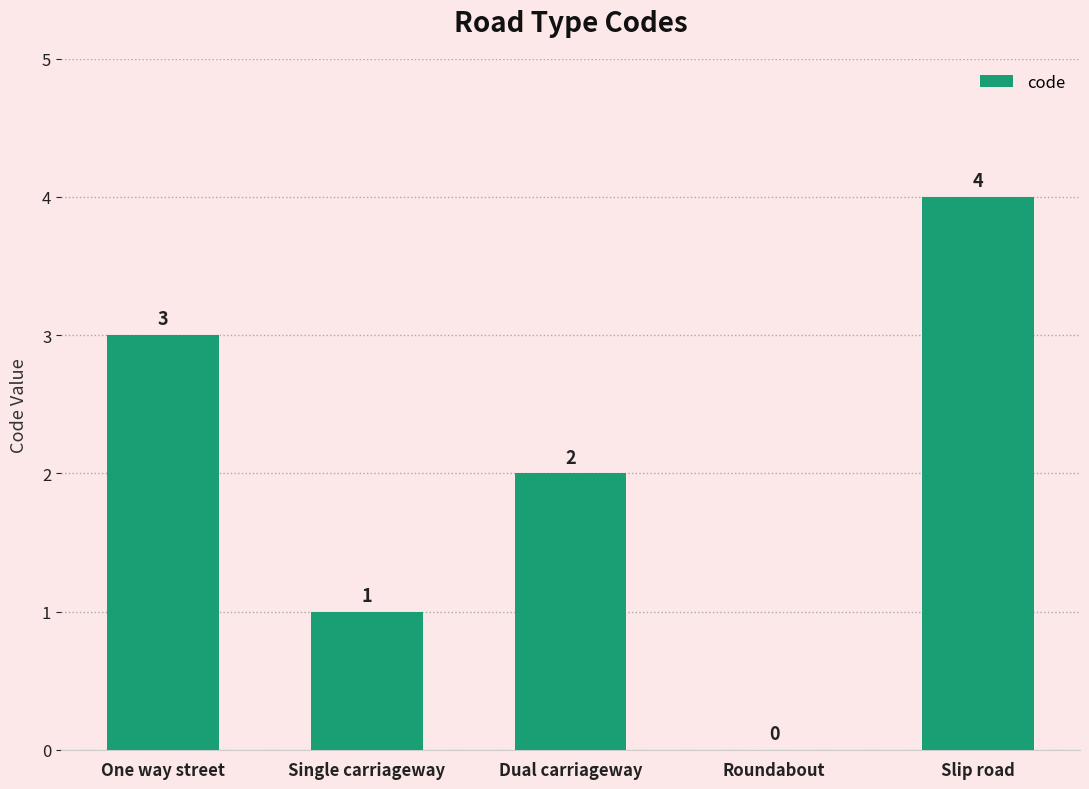

How many series are shown in this chart?

1